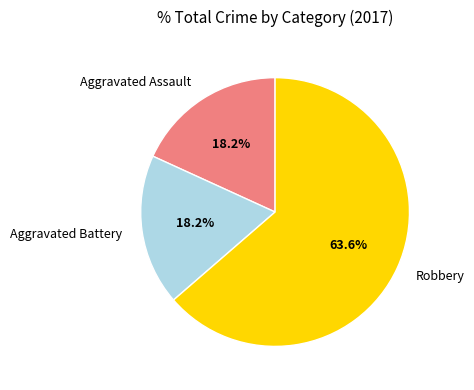

To the nearest percent, what is the combined percentage of Aggravated Battery and Aggravated Assault?

36%